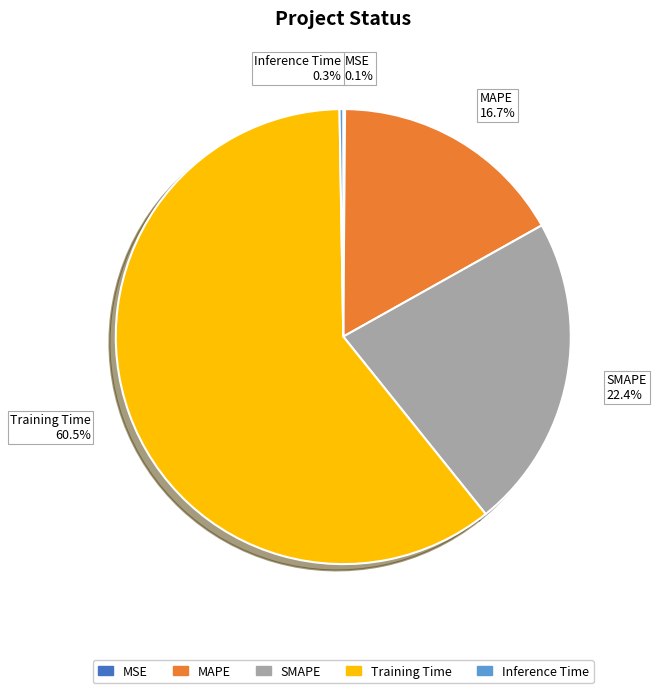

Which category accounts for the majority?

Training Time